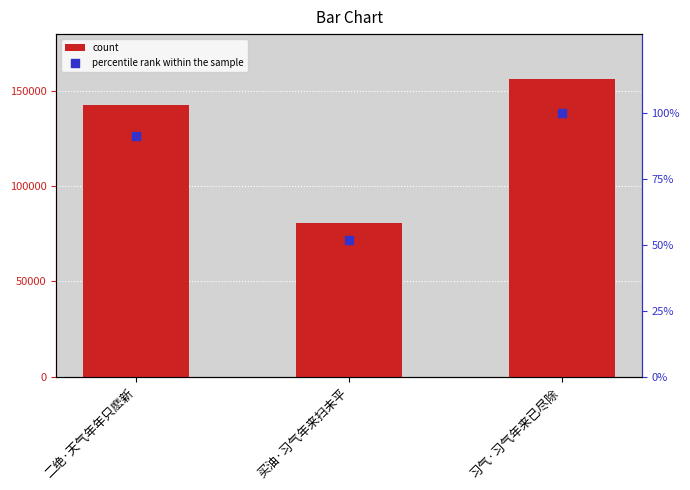

Which series reaches the minimum Y coordinate?

percentile rank